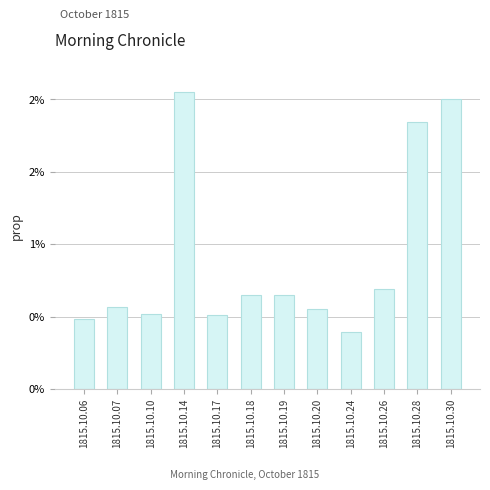

Does the chart contain any negative values?

No